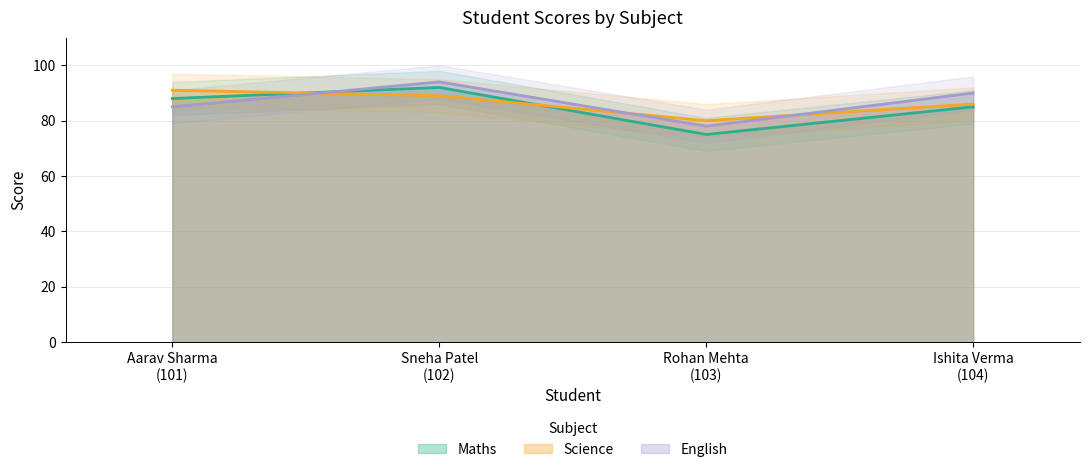

What are all the series names shown in the legend?

Maths, Science, English